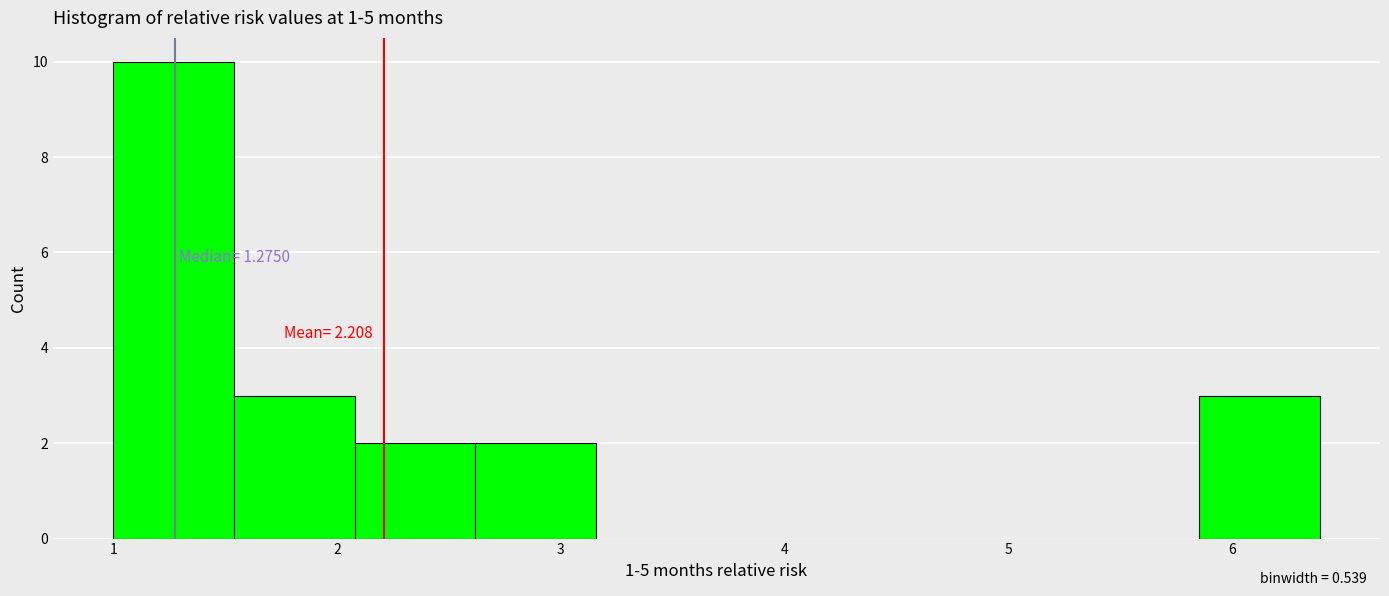

Which range on the x-axis has the tallest bar?

1.0 to 1.5